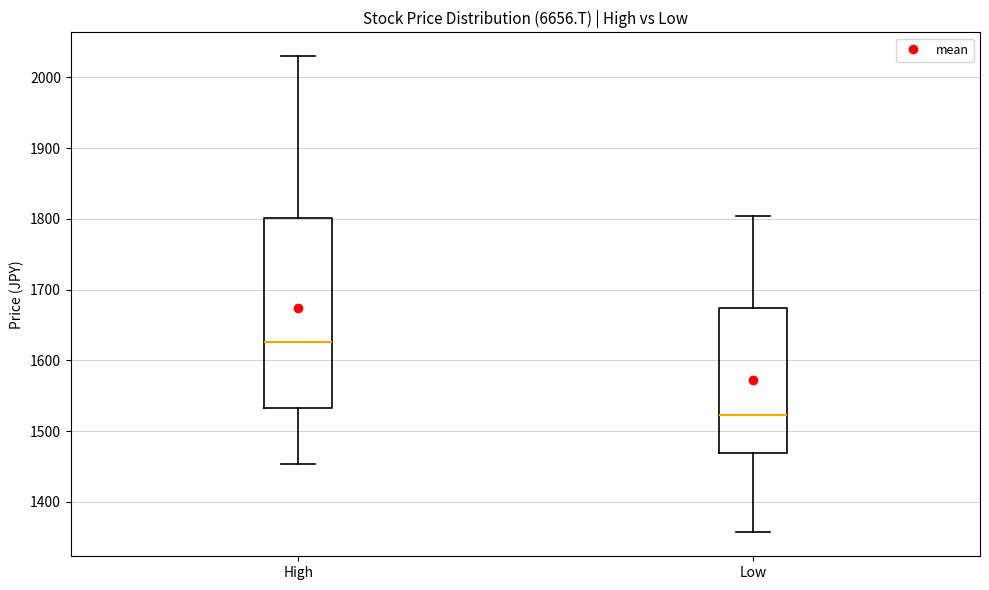

Comparing the boxes themselves (not the whiskers), which one is the tallest?

High